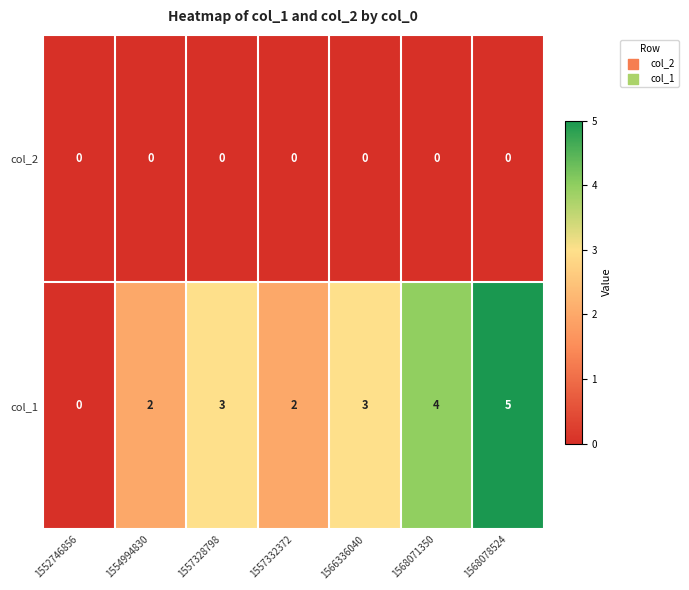

Rank the series by their average value, from lowest to highest.

col_2, col_1